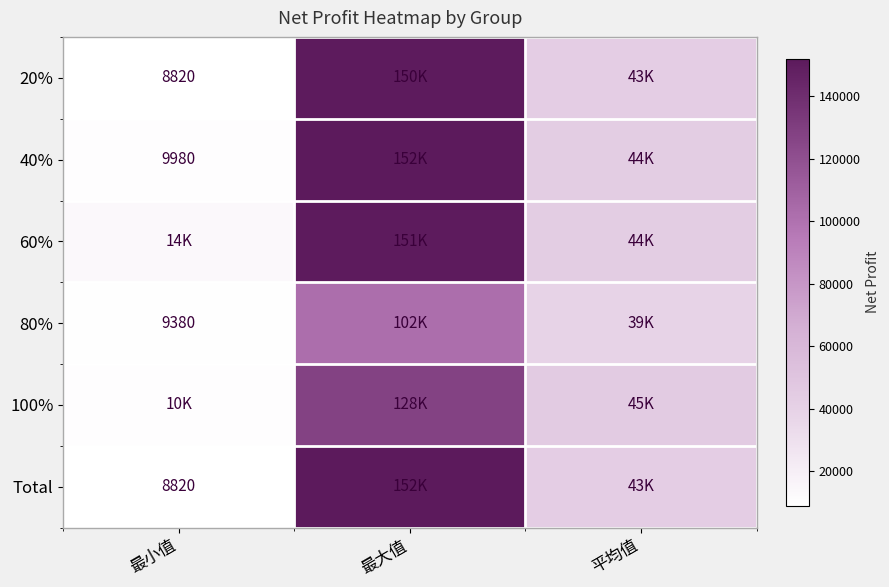

Between 平均值 and 最大值, which is larger?

最大值